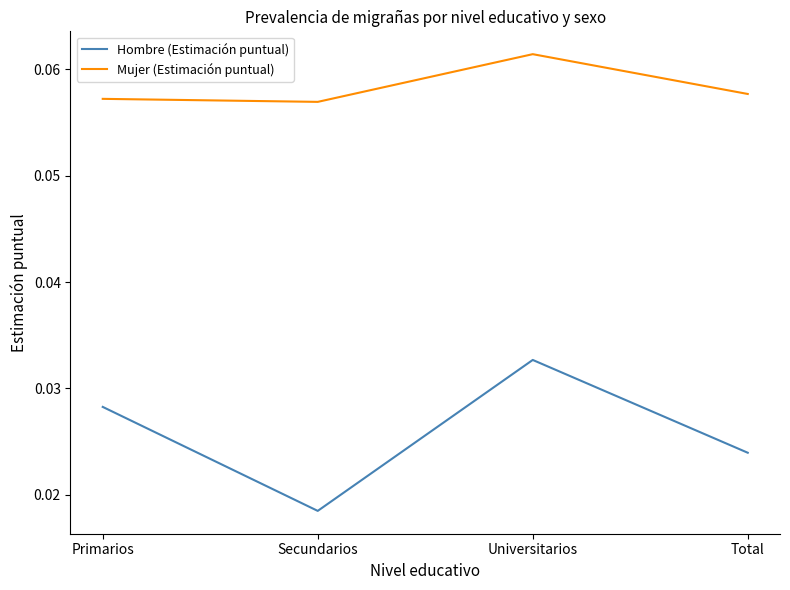

Rank the series by their maximum value, from highest to lowest.

Mujer (Estimación puntual), Hombre (Estimación puntual)